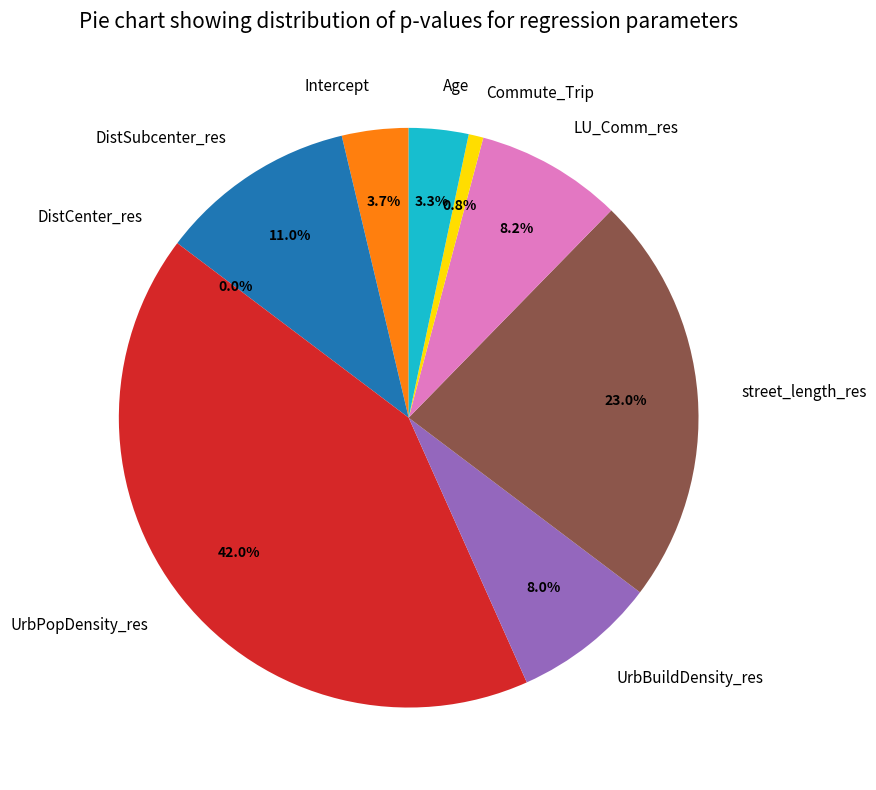

Between Intercept and DistSubcenter_res, which is larger?

DistSubcenter_res